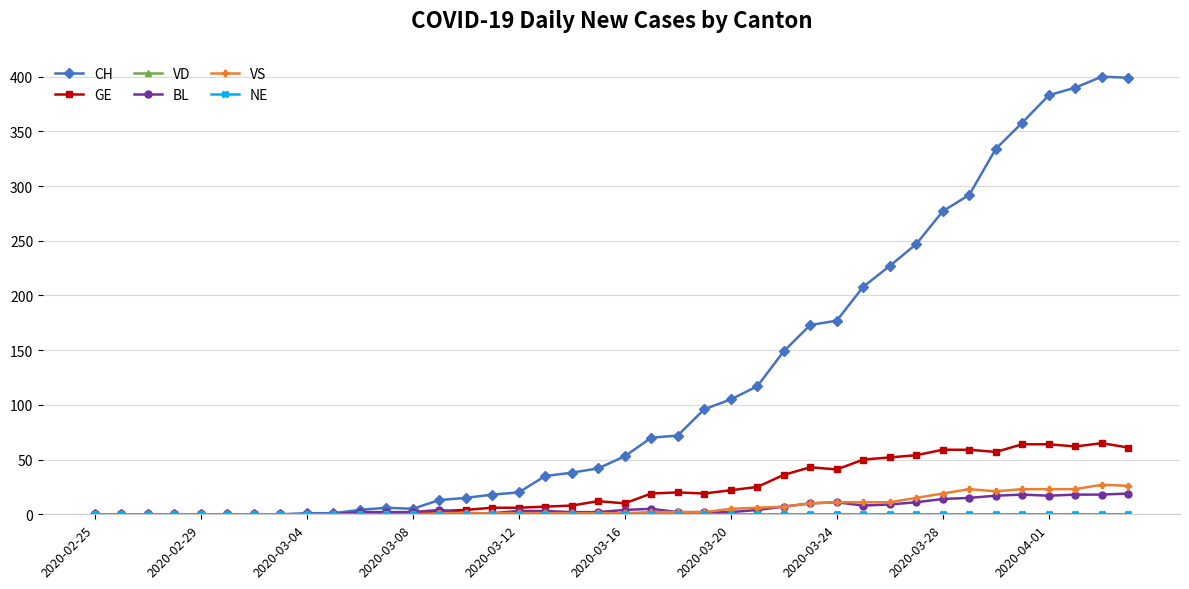

True or false: BL and NE cross at least once.

False